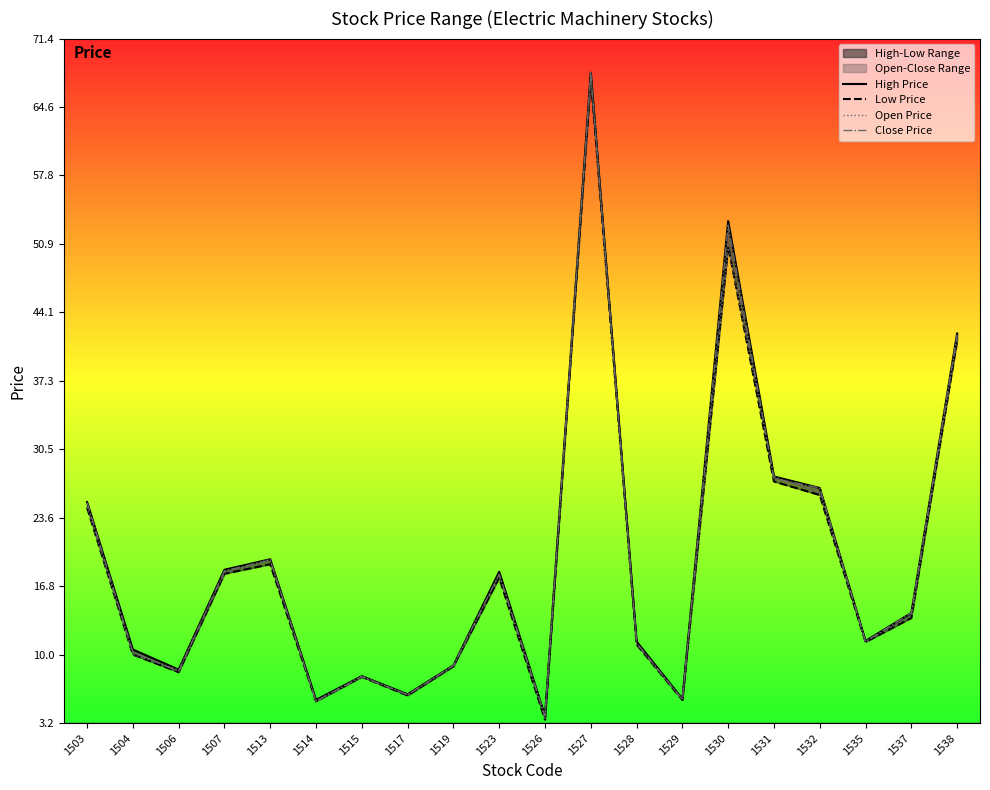

Which series has the largest range (max minus min)?

Open Price